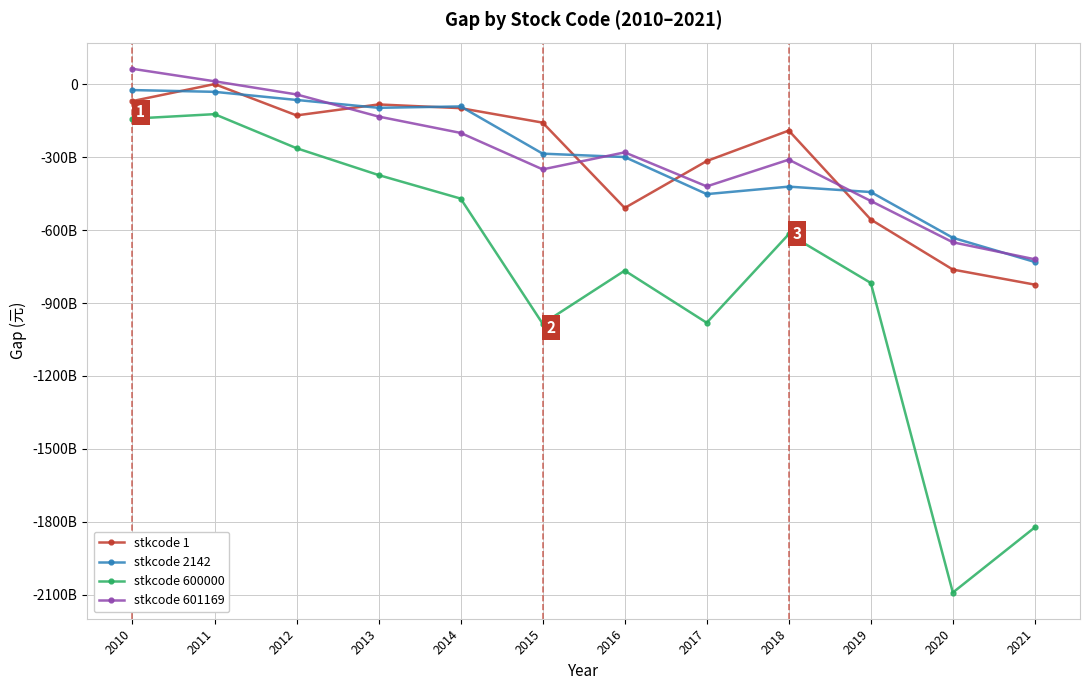

What are all the series names shown in the legend?

stkcode 1, stkcode 2142, stkcode 600000, stkcode 601169